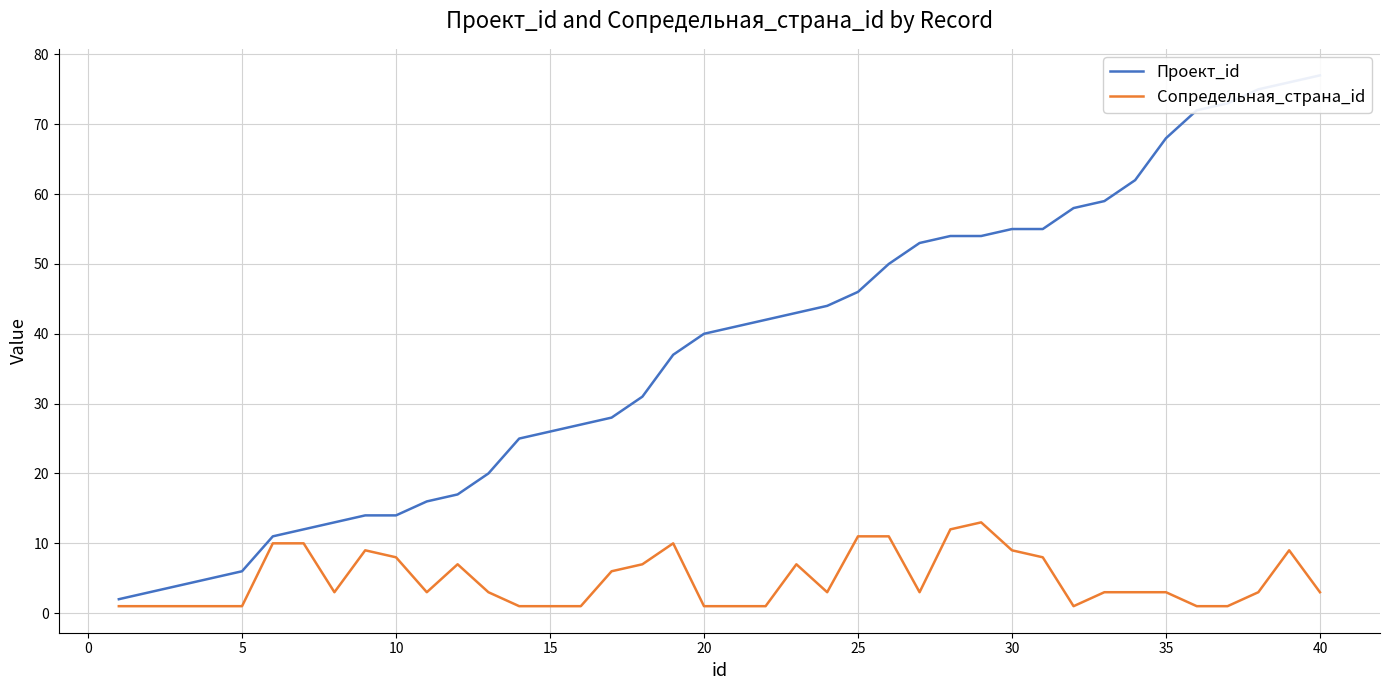

True or false: Сопредельная_страна_id and Проект_id cross at least once.

False